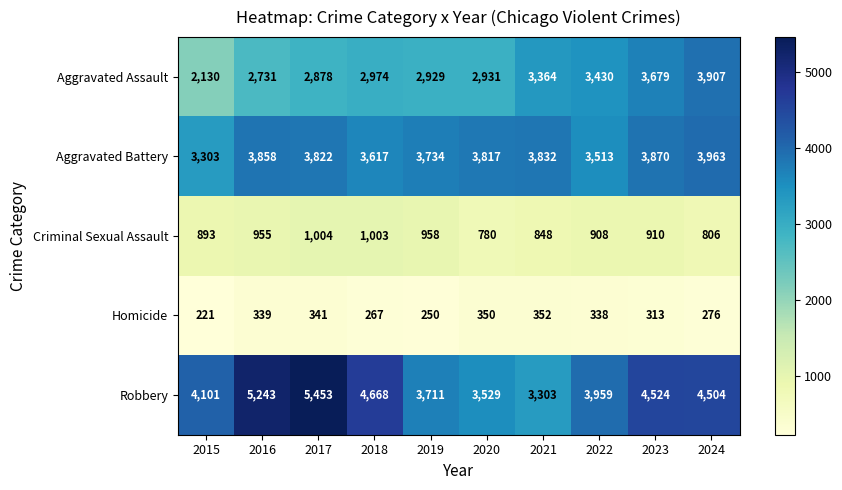

Between 2018 and 2023, which series saw the biggest shift?

Aggravated Assault